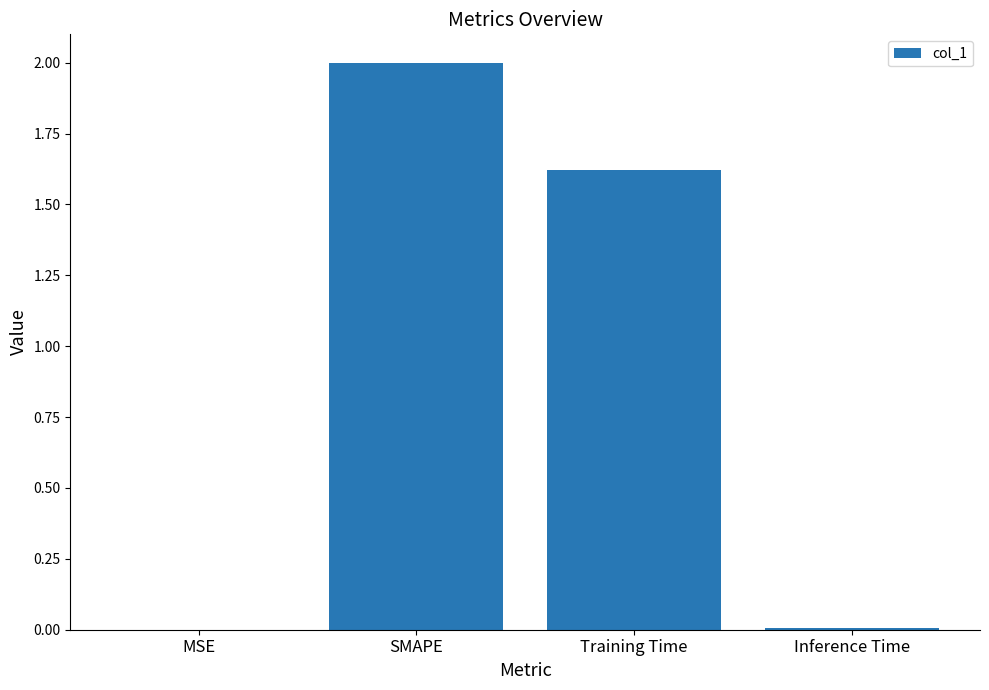

At which category does the chart reach its peak across all series?

SMAPE